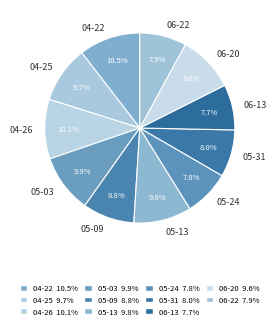

Does 05-03 account for over 50% of the chart?

No